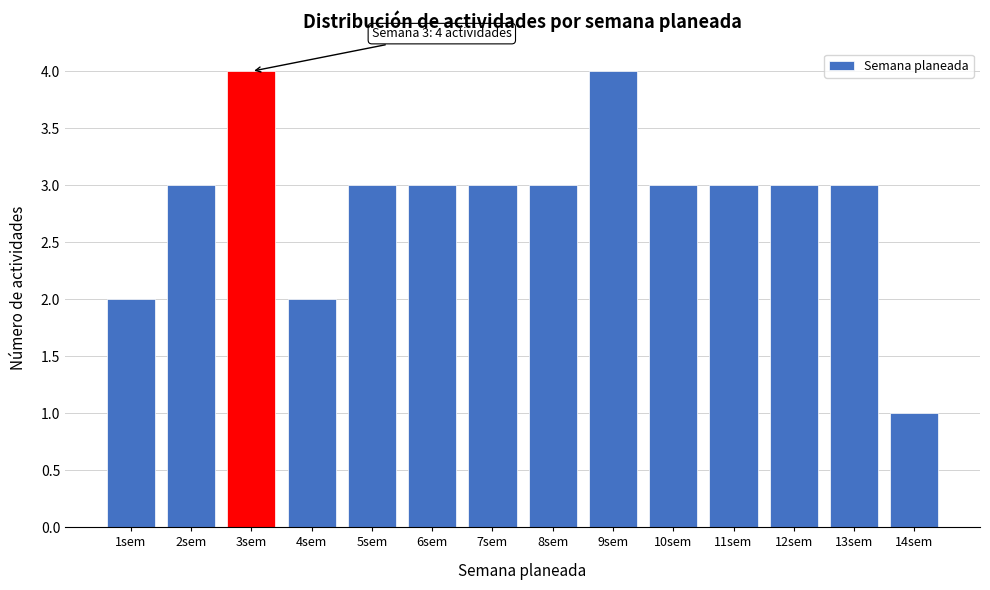

Reading left to right, what are all the values shown in this chart?

1sem=2	2sem=3	3sem=4	4sem=2	5sem=3	6sem=3	7sem=3	8sem=3	9sem=4	10sem=3	11sem=3	12sem=3	13sem=3	14sem=1